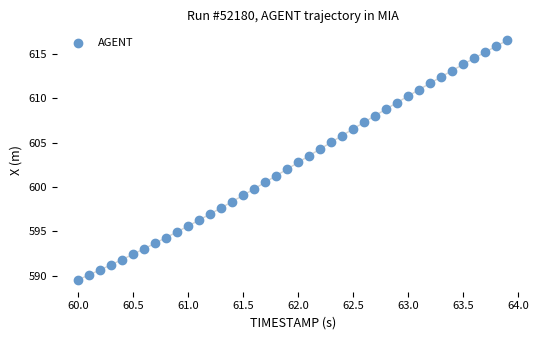

What is the range of Y values (max minus min)?

27.0